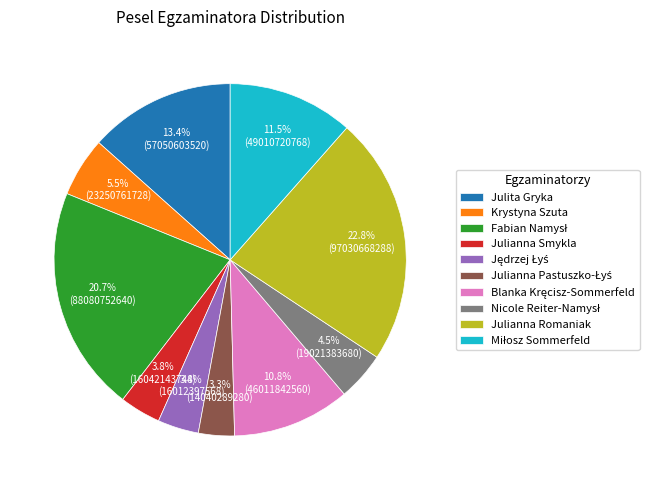

What is the total percentage of Julianna Romaniak and Julianna Smykla?

26.6%